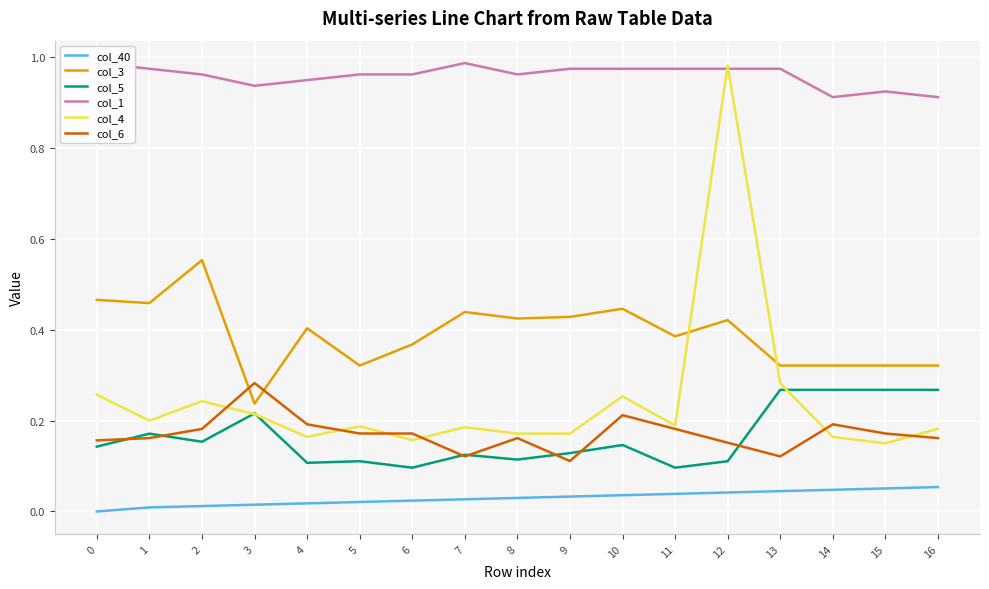

What is the value of the col_1 point at the 8th from the left?

1.0